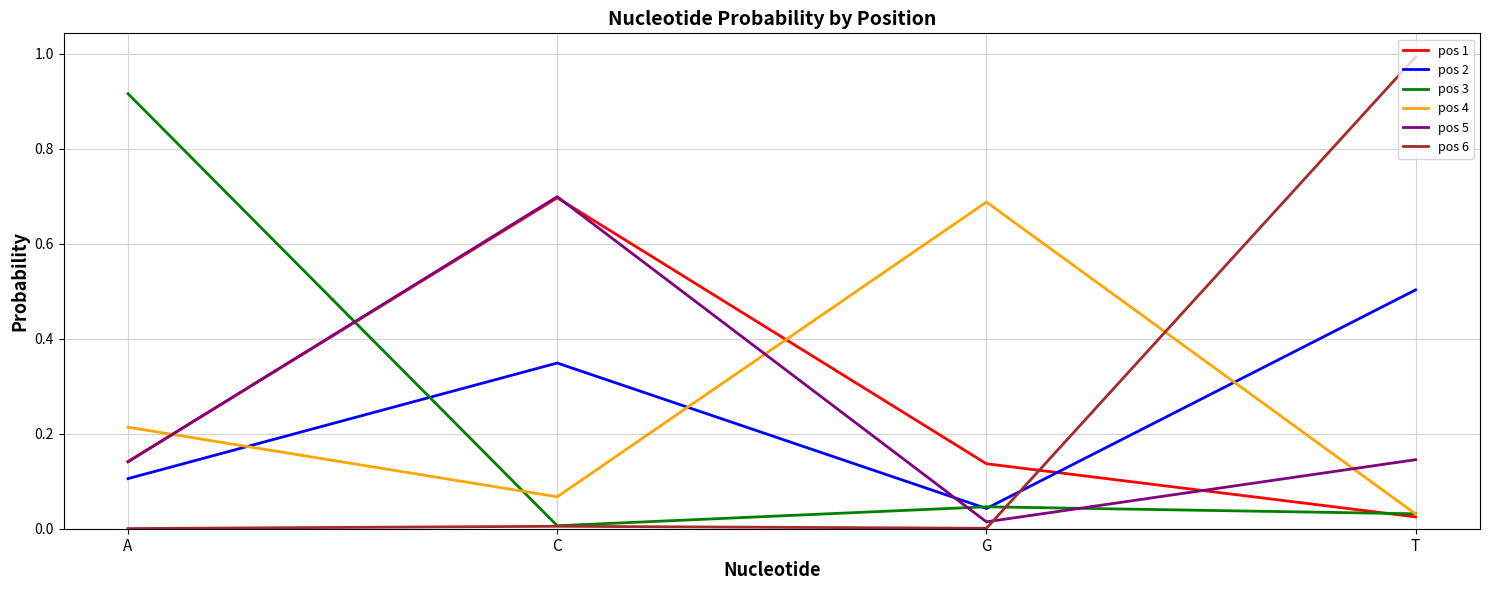

What is the spread (max minus min) of values at T?

1.0